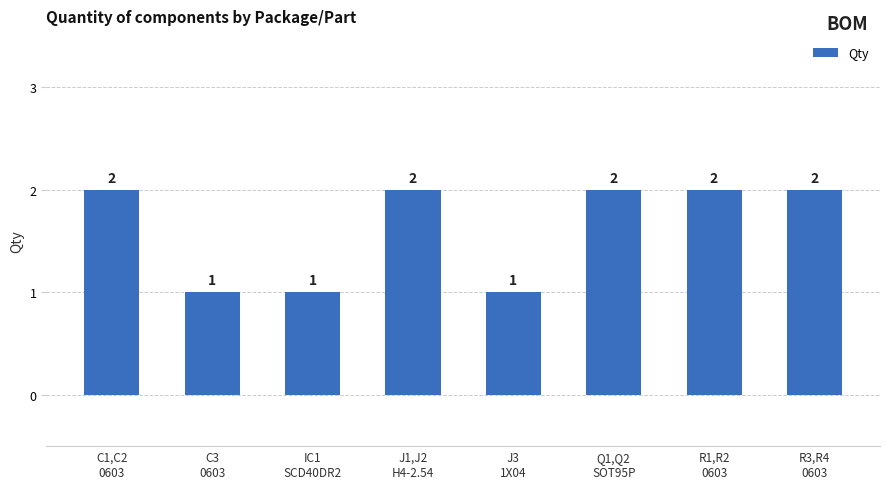

Reading right to left, what are all the values shown in this chart?

R3,R4
0603=2	R1,R2
0603=2	Q1,Q2
SOT95P=2	J3
1X04=1	J1,J2
H4-2.54=2	IC1
SCD40DR2=1	C3
0603=1	C1,C2
0603=2